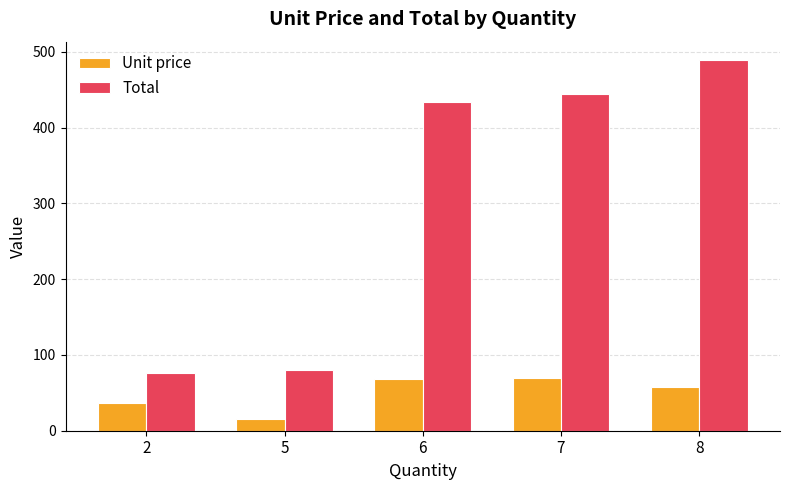

At which category does the chart reach its peak across all series?

8